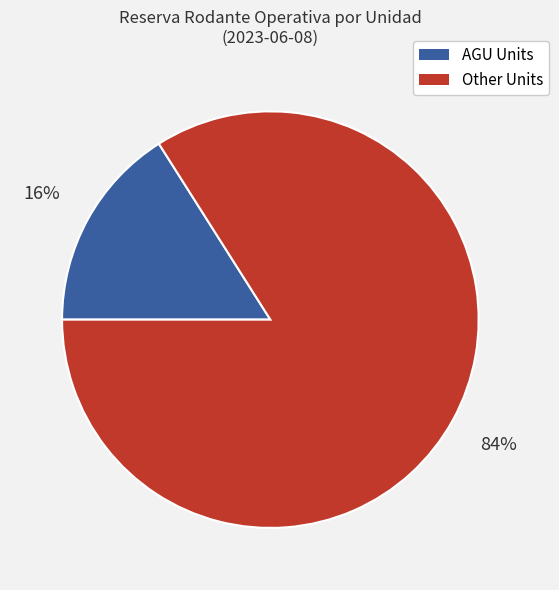

What percentage is the AGU Units slice, to the nearest percent?

16%